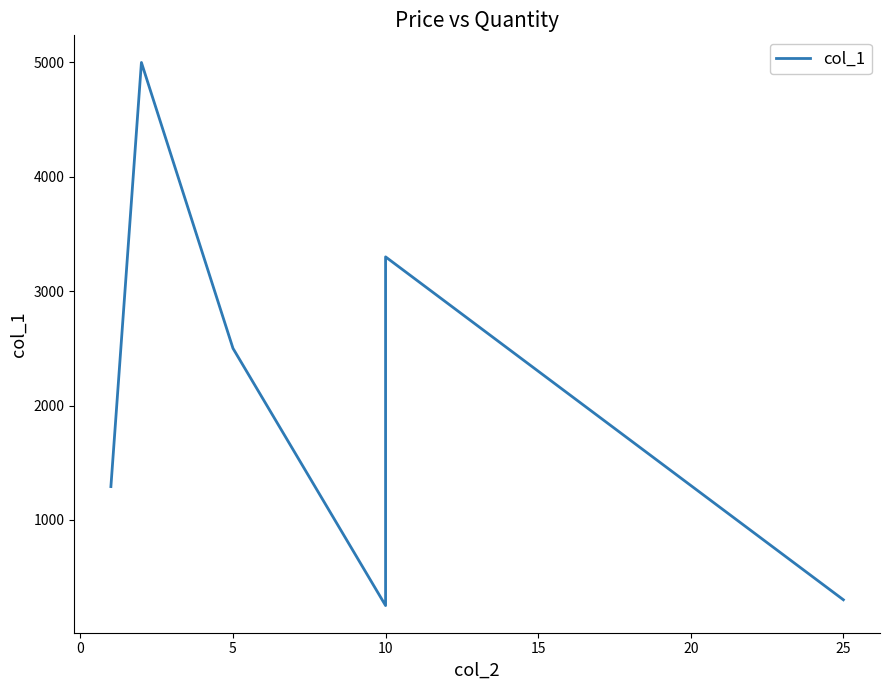

Is it true that the value at 0 is 8703.5?

False